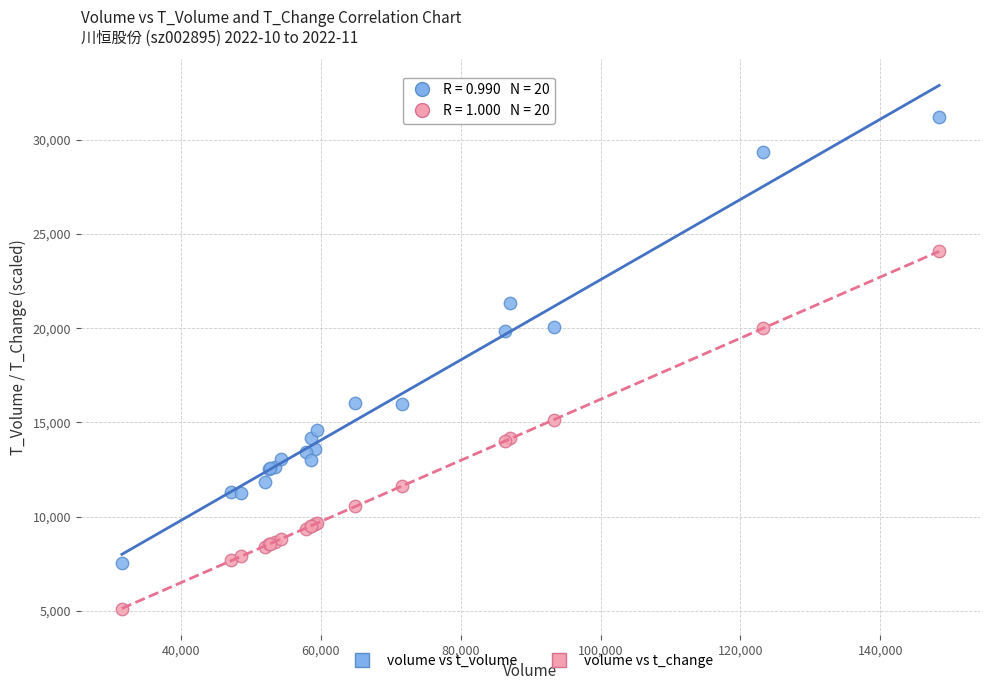

What are all the series names shown in the legend?

volume vs t_volume, volume vs t_change